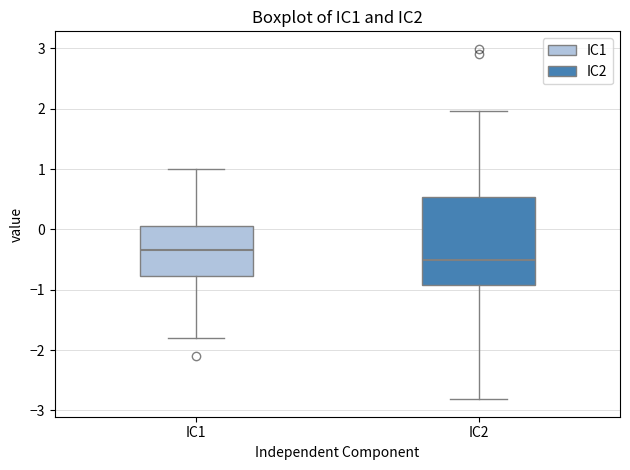

Which box is the tallest, from its lower edge to its upper edge?

IC2